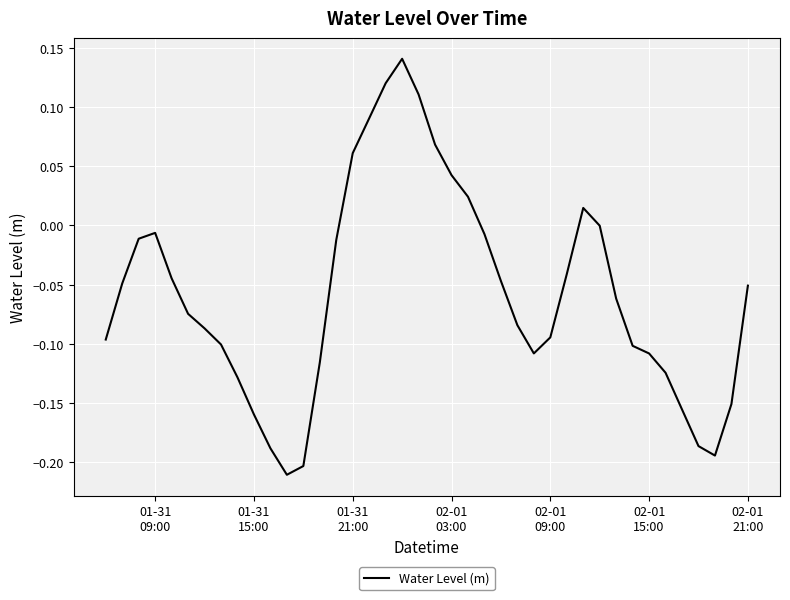

What is the difference between the maximum and minimum values?

0.4